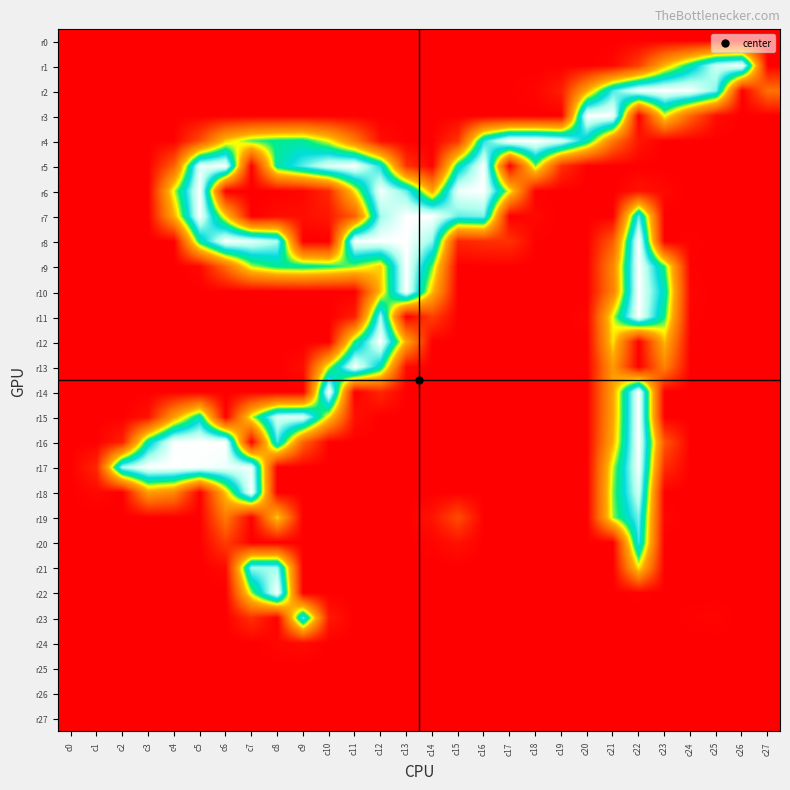

Reading left to right, transcribe all the data shown in this chart.

r0: c0=0	c1=0	c2=0	c3=0	c4=0	c5=0	c6=0	c7=0	c8=0	c9=0	c10=0	c11=0	c12=0	c13=0	c14=0	c15=0	c16=0	c17=0	c18=0	c19=0	c20=0	c21=0	c22=0	c23=0	c24=0	c25=0	c26=0	c27=0
r1: c0=0	c1=0	c2=0	c3=0	c4=0	c5=0	c6=0	c7=0	c8=0	c9=0	c10=0	c11=0	c12=0	c13=0	c14=0	c15=0	c16=0	c17=0	c18=0	c19=0	c20=0	c21=5	c22=39	c23=118	c24=175	c25=237	c26=255	c27=0
r2: c0=0	c1=0	c2=0	c3=0	c4=0	c5=0	c6=0	c7=0	c8=0	c9=0	c10=0	c11=0	c12=0	c13=0	c14=0	c15=0	c16=0	c17=1	c18=3	c19=19	c20=112	c21=205	c22=249	c23=255	c24=253	c25=215	c26=0	c27=72
r3: c0=0	c1=0	c2=0	c3=0	c4=0	c5=0	c6=0	c7=0	c8=0	c9=1	c10=0	c11=0	c12=0	c13=0	c14=0	c15=0	c16=0	c17=0	c18=0	c19=0	c20=255	c21=254	c22=0	c23=140	c24=63	c25=8	c26=0	c27=0
r4: c0=0	c1=0	c2=0	c3=0	c4=1	c5=48	c6=126	c7=159	c8=170	c9=172	c10=139	c11=80	c12=9	c13=0	c14=0	c15=33	c16=198	c17=255	c18=255	c19=242	c20=179	c21=75	c22=14	c23=0	c24=0	c25=0	c26=0	c27=0
r5: c0=0	c1=0	c2=0	c3=0	c4=60	c5=245	c6=255	c7=0	c8=175	c9=209	c10=244	c11=255	c12=195	c13=32	c14=2	c15=177	c16=255	c17=0	c18=154	c19=30	c20=0	c21=0	c22=0	c23=0	c24=0	c25=0	c26=0	c27=0
r6: c0=0	c1=0	c2=0	c3=0	c4=145	c5=255	c6=0	c7=0	c8=1	c9=4	c10=25	c11=134	c12=252	c13=212	c14=109	c15=250	c16=255	c17=139	c18=1	c19=0	c20=0	c21=0	c22=12	c23=5	c24=0	c25=0	c26=0	c27=0
r7: c0=0	c1=0	c2=0	c3=0	c4=114	c5=254	c6=129	c7=0	c8=8	c9=9	c10=15	c11=59	c12=221	c13=255	c14=255	c15=210	c16=215	c17=0	c18=5	c19=0	c20=0	c21=0	c22=208	c23=0	c24=0	c25=0	c26=0	c27=0
r8: c0=0	c1=0	c2=0	c3=0	c4=0	c5=174	c6=254	c7=245	c8=225	c9=0	c10=0	c11=253	c12=255	c13=255	c14=219	c15=23	c16=29	c17=31	c18=1	c19=0	c20=0	c21=58	c22=255	c23=0	c24=2	c25=0	c26=0	c27=0
r9: c0=0	c1=0	c2=0	c3=0	c4=0	c5=5	c6=68	c7=147	c8=170	c9=174	c10=167	c11=153	c12=126	c13=255	c14=156	c15=0	c16=0	c17=0	c18=0	c19=0	c20=0	c21=89	c22=255	c23=162	c24=1	c25=0	c26=0	c27=0
r10: c0=0	c1=0	c2=0	c3=0	c4=0	c5=0	c6=0	c7=0	c8=0	c9=1	c10=0	c11=0	c12=122	c13=255	c14=122	c15=0	c16=0	c17=0	c18=0	c19=0	c20=0	c21=85	c22=255	c23=181	c24=3	c25=0	c26=0	c27=0
r11: c0=0	c1=0	c2=0	c3=0	c4=0	c5=0	c6=0	c7=0	c8=0	c9=0	c10=0	c11=18	c12=224	c13=0	c14=40	c15=0	c16=0	c17=0	c18=0	c19=0	c20=3	c21=143	c22=255	c23=165	c24=2	c25=0	c26=0	c27=0
r12: c0=0	c1=0	c2=0	c3=0	c4=0	c5=0	c6=0	c7=0	c8=0	c9=0	c10=0	c11=165	c12=255	c13=112	c14=0	c15=0	c16=0	c17=0	c18=0	c19=0	c20=0	c21=134	c22=0	c23=121	c24=0	c25=0	c26=0	c27=0
r13: c0=0	c1=0	c2=0	c3=0	c4=0	c5=0	c6=0	c7=0	c8=0	c9=8	c10=146	c11=254	c12=180	c13=7	c14=0	c15=0	c16=0	c17=0	c18=0	c19=0	c20=0	c21=103	c22=0	c23=85	c24=0	c25=0	c26=0	c27=0
r14: c0=0	c1=0	c2=0	c3=0	c4=0	c5=1	c6=0	c7=1	c8=0	c9=0	c10=255	c11=0	c12=24	c13=0	c14=0	c15=0	c16=0	c17=0	c18=0	c19=0	c20=0	c21=109	c22=255	c23=0	c24=0	c25=0	c26=0	c27=0
r15: c0=0	c1=0	c2=0	c3=11	c4=106	c5=182	c6=0	c7=144	c8=240	c9=245	c10=130	c11=10	c12=0	c13=0	c14=0	c15=0	c16=0	c17=0	c18=0	c19=0	c20=0	c21=110	c22=255	c23=0	c24=0	c25=0	c26=0	c27=0
r16: c0=0	c1=1	c2=20	c3=180	c4=254	c5=255	c6=255	c7=0	c8=204	c9=62	c10=1	c11=0	c12=0	c13=0	c14=0	c15=0	c16=0	c17=0	c18=0	c19=0	c20=0	c21=116	c22=255	c23=54	c24=0	c25=0	c26=0	c27=0
r17: c0=0	c1=24	c2=225	c3=255	c4=255	c5=253	c6=249	c7=247	c8=0	c9=0	c10=0	c11=0	c12=0	c13=0	c14=0	c15=0	c16=0	c17=0	c18=0	c19=0	c20=0	c21=146	c22=251	c23=28	c24=0	c25=0	c26=0	c27=0
r18: c0=0	c1=5	c2=0	c3=106	c4=90	c5=0	c6=125	c7=255	c8=0	c9=0	c10=0	c11=0	c12=0	c13=0	c14=0	c15=0	c16=0	c17=0	c18=0	c19=0	c20=0	c21=153	c22=238	c23=0	c24=0	c25=0	c26=0	c27=0
r19: c0=0	c1=0	c2=0	c3=0	c4=0	c5=0	c6=79	c7=0	c8=128	c9=0	c10=0	c11=0	c12=0	c13=0	c14=12	c15=48	c16=0	c17=0	c18=0	c19=0	c20=0	c21=150	c22=214	c23=3	c24=0	c25=0	c26=0	c27=0
r20: c0=0	c1=0	c2=0	c3=0	c4=0	c5=0	c6=38	c7=0	c8=0	c9=0	c10=0	c11=0	c12=0	c13=0	c14=3	c15=11	c16=0	c17=0	c18=0	c19=0	c20=0	c21=0	c22=203	c23=0	c24=0	c25=0	c26=0	c27=0
r21: c0=0	c1=0	c2=0	c3=0	c4=0	c5=0	c6=6	c7=222	c8=223	c9=0	c10=0	c11=0	c12=0	c13=0	c14=0	c15=0	c16=0	c17=0	c18=0	c19=0	c20=0	c21=0	c22=135	c23=1	c24=0	c25=0	c26=0	c27=0
r22: c0=0	c1=0	c2=0	c3=0	c4=0	c5=0	c6=0	c7=150	c8=255	c9=0	c10=0	c11=0	c12=0	c13=0	c14=0	c15=0	c16=0	c17=0	c18=0	c19=0	c20=0	c21=0	c22=2	c23=0	c24=0	c25=0	c26=0	c27=0
r23: c0=0	c1=0	c2=0	c3=0	c4=0	c5=0	c6=0	c7=30	c8=0	c9=210	c10=16	c11=0	c12=0	c13=0	c14=0	c15=0	c16=0	c17=0	c18=0	c19=0	c20=0	c21=0	c22=0	c23=0	c24=2	c25=3	c26=0	c27=0
r24: c0=0	c1=0	c2=0	c3=0	c4=0	c5=0	c6=0	c7=0	c8=4	c9=7	c10=0	c11=0	c12=0	c13=0	c14=0	c15=0	c16=0	c17=0	c18=0	c19=0	c20=0	c21=0	c22=0	c23=0	c24=0	c25=0	c26=0	c27=0
r25: c0=0	c1=0	c2=0	c3=0	c4=0	c5=0	c6=0	c7=0	c8=0	c9=0	c10=0	c11=0	c12=0	c13=0	c14=0	c15=0	c16=0	c17=0	c18=0	c19=0	c20=0	c21=0	c22=0	c23=0	c24=0	c25=0	c26=0	c27=0
r26: c0=0	c1=0	c2=0	c3=0	c4=0	c5=0	c6=0	c7=0	c8=0	c9=0	c10=0	c11=0	c12=0	c13=0	c14=0	c15=0	c16=0	c17=0	c18=0	c19=0	c20=0	c21=0	c22=0	c23=0	c24=0	c25=0	c26=0	c27=0
r27: c0=0	c1=0	c2=0	c3=0	c4=0	c5=0	c6=0	c7=0	c8=0	c9=0	c10=0	c11=0	c12=0	c13=0	c14=0	c15=0	c16=0	c17=0	c18=0	c19=0	c20=0	c21=0	c22=0	c23=0	c24=0	c25=0	c26=0	c27=0